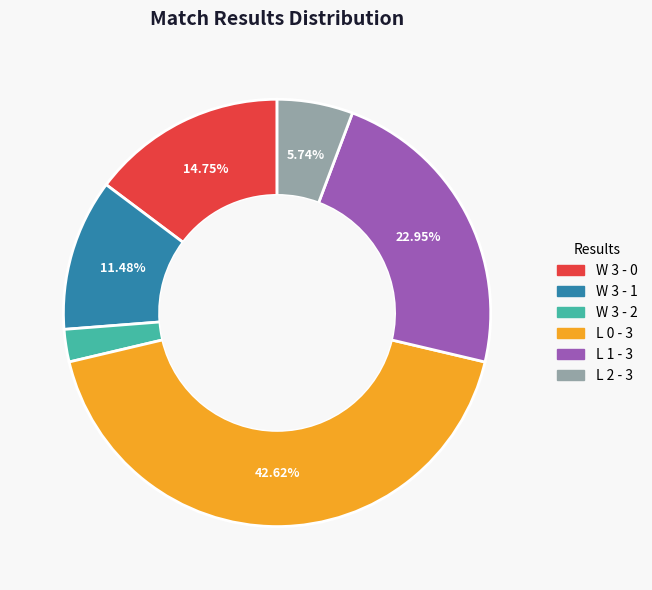

How many slices are in this pie chart?

6